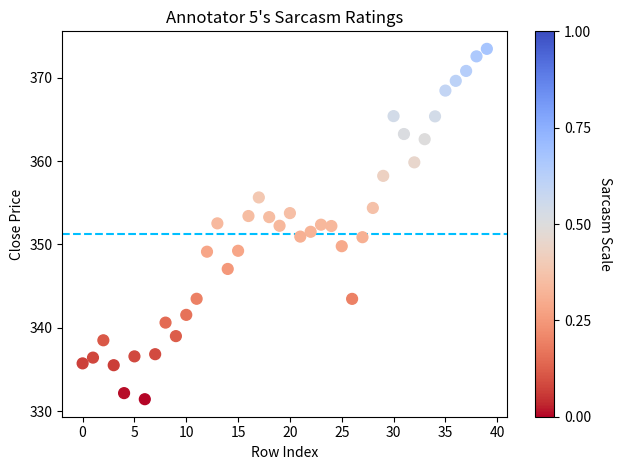

What is the range of Y values (max minus min)?

42.0